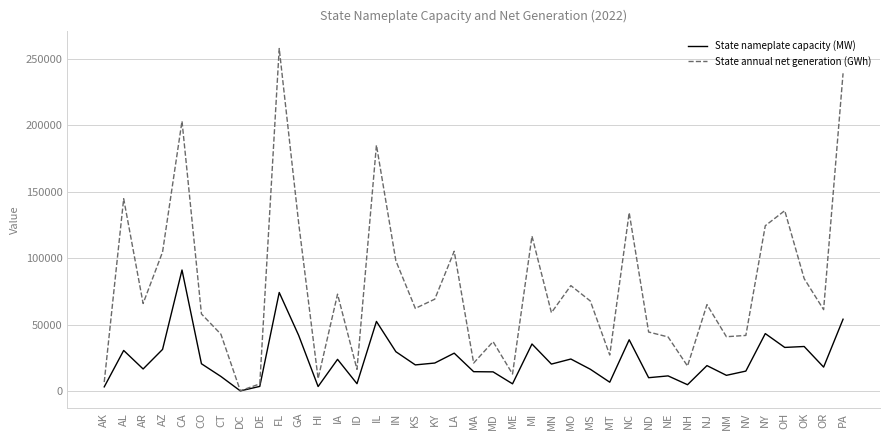

What is the maximum value shown in the chart?

257955.5